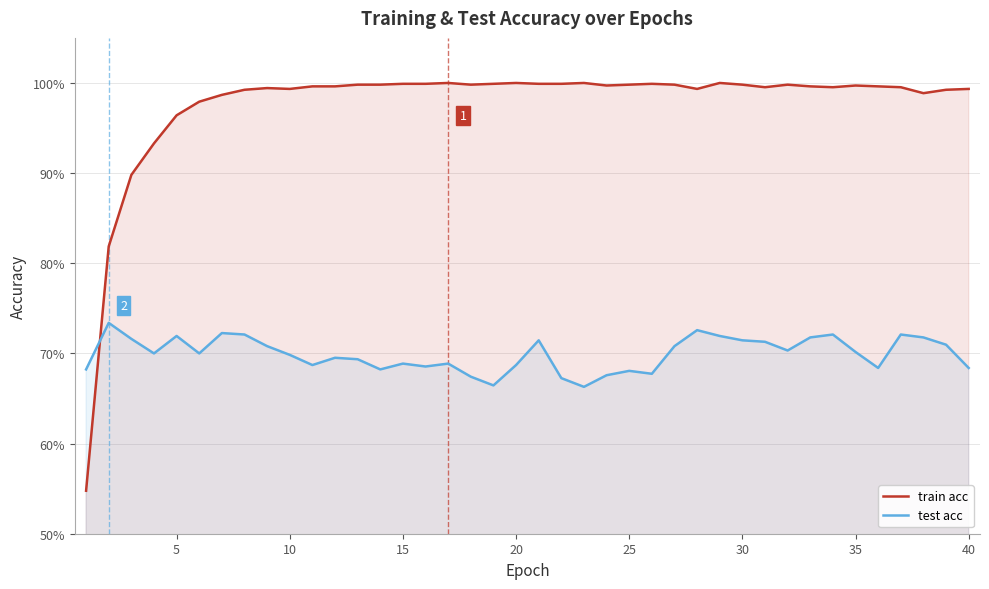

The value of train acc at 31 is 1.6. True or false?

False